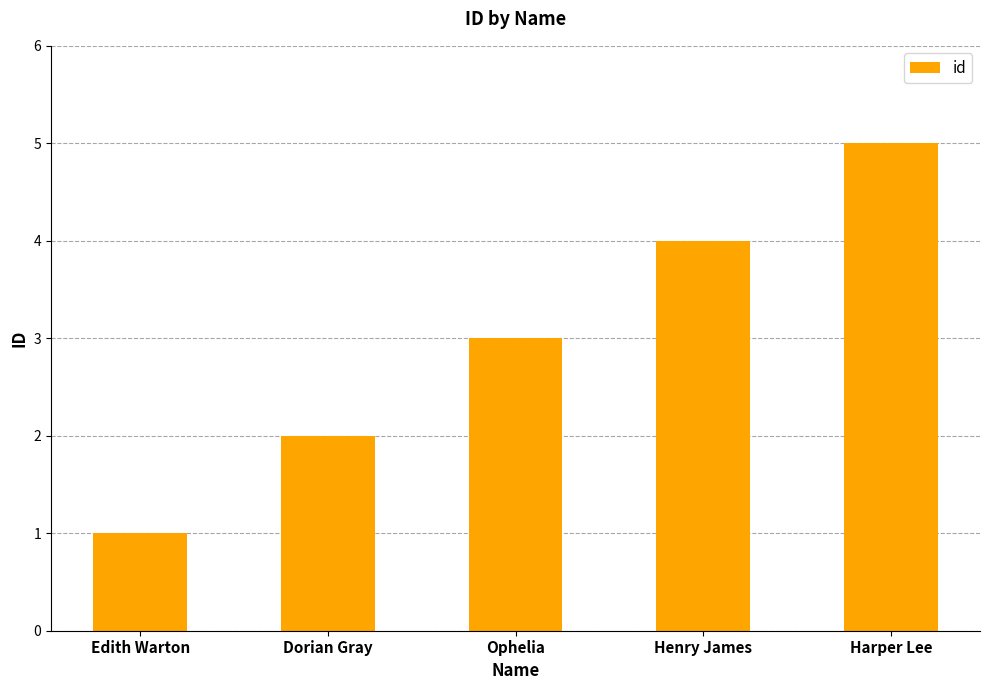

Approximately how many times larger is the value at Dorian Gray compared to Harper Lee?

0.4